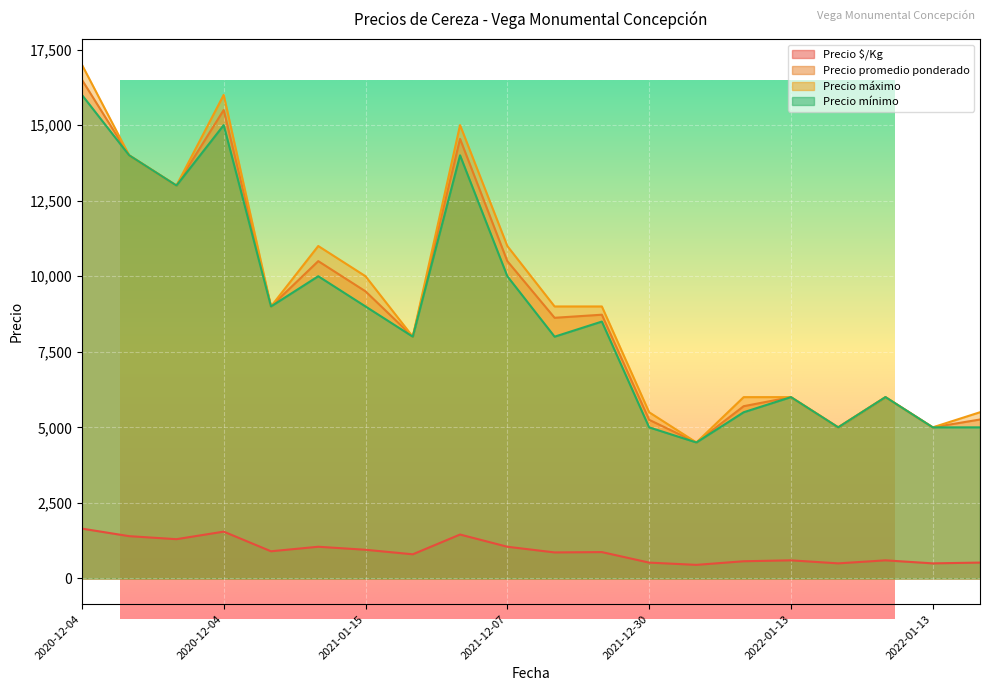

The Precio máximo series shows 9495 at 2022-01-05. True or false?

False